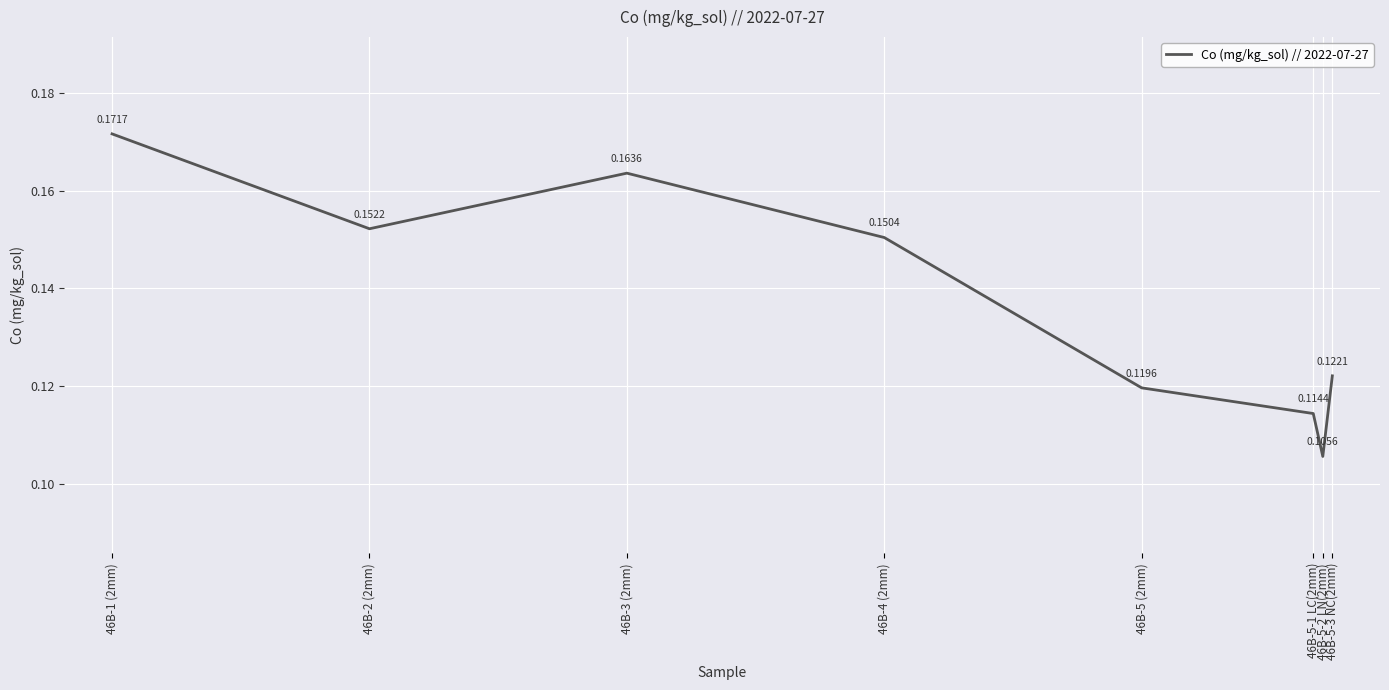

What is the sum of all values?

1.1